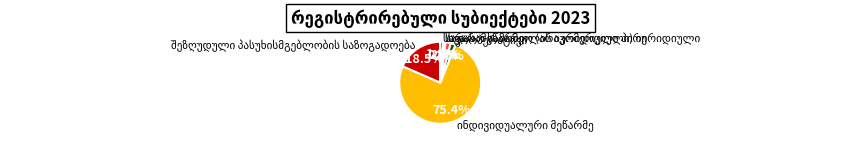

Does any single category account for the majority?

Yes